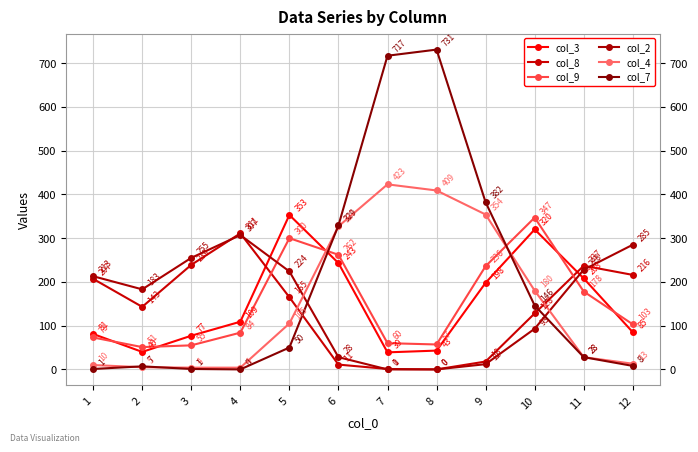

What is the maximum value shown in the chart?

731